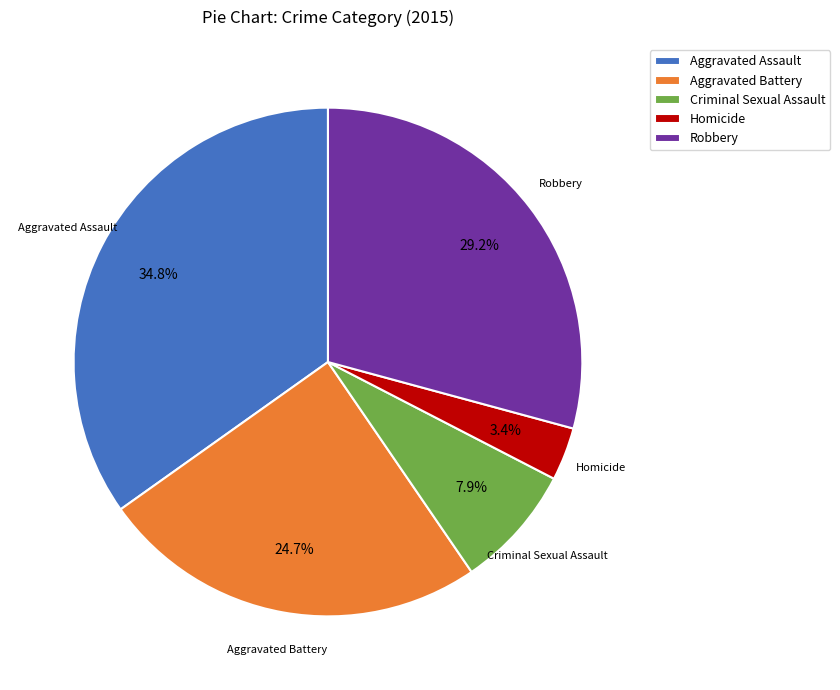

Count the number of slices in the pie.

5